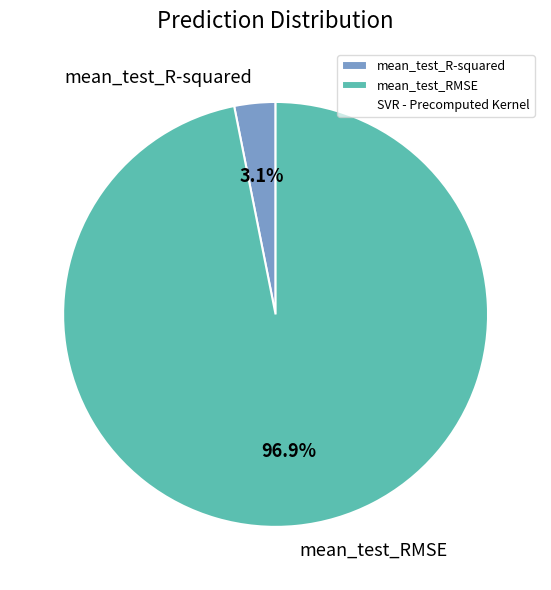

What portion of the pie excludes mean_test_RMSE?

3.1%